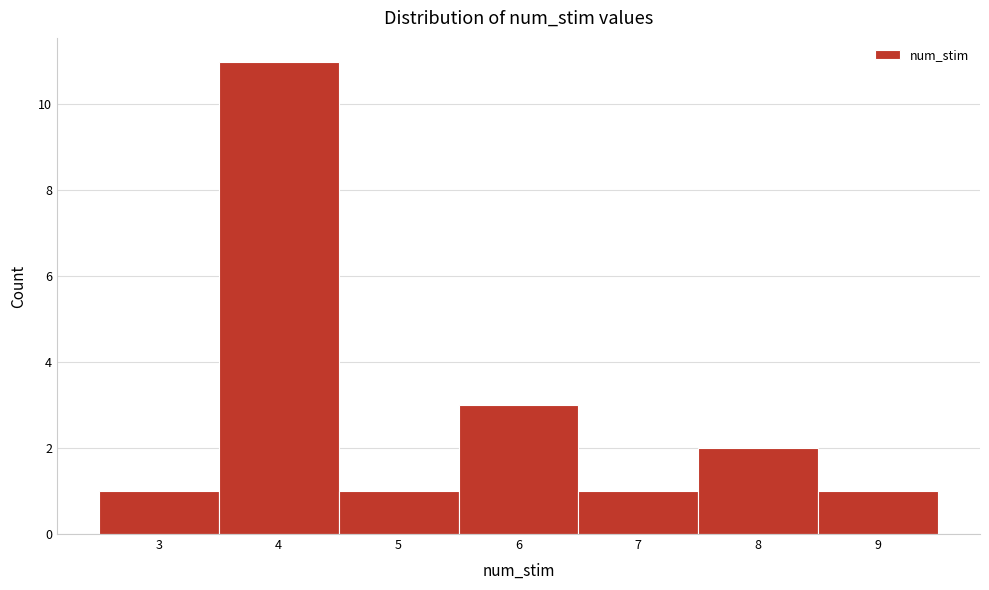

What is the height of the bar covering 2.5 to 3.5 on the x-axis? The values are not printed on the chart, so give them approximately, as read against the axis.

1